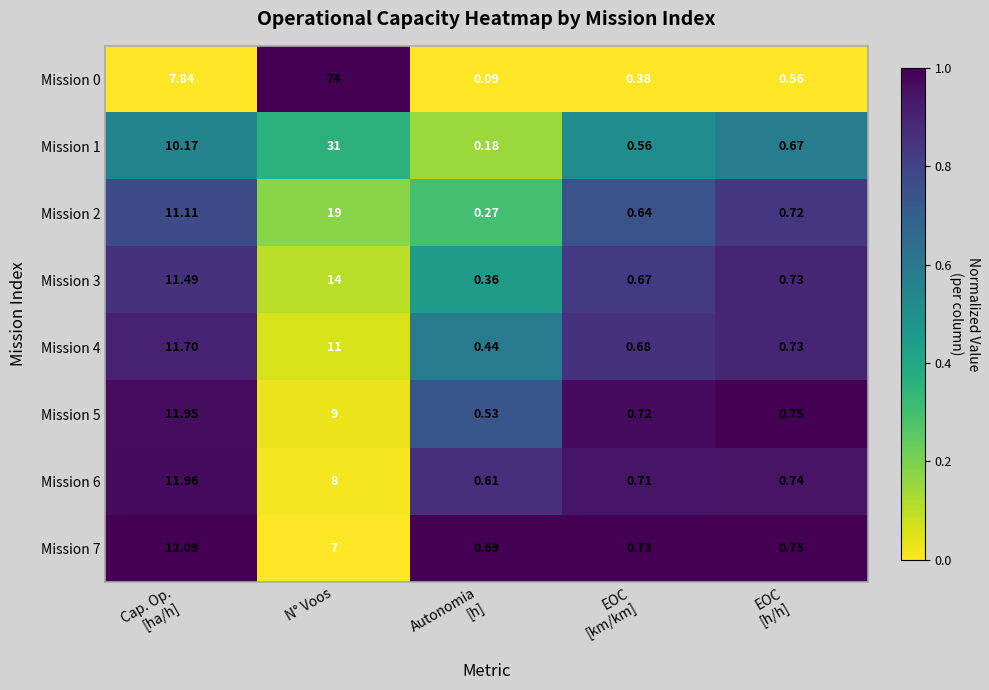

At how many categories does at least one series exceed 0?

5